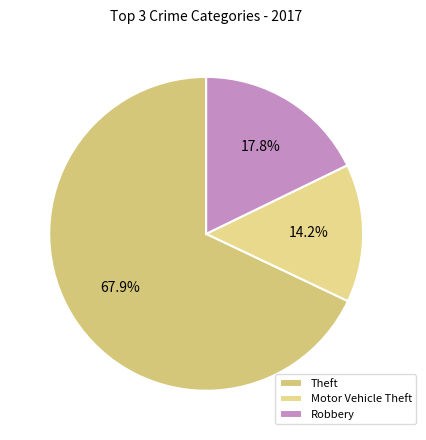

True or false: Motor Vehicle Theft accounts for 20% of the total.

False